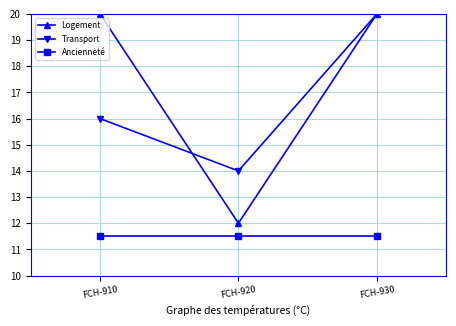

Rank the categories by Transport value from lowest to highest.

FCH-920, FCH-910, FCH-930